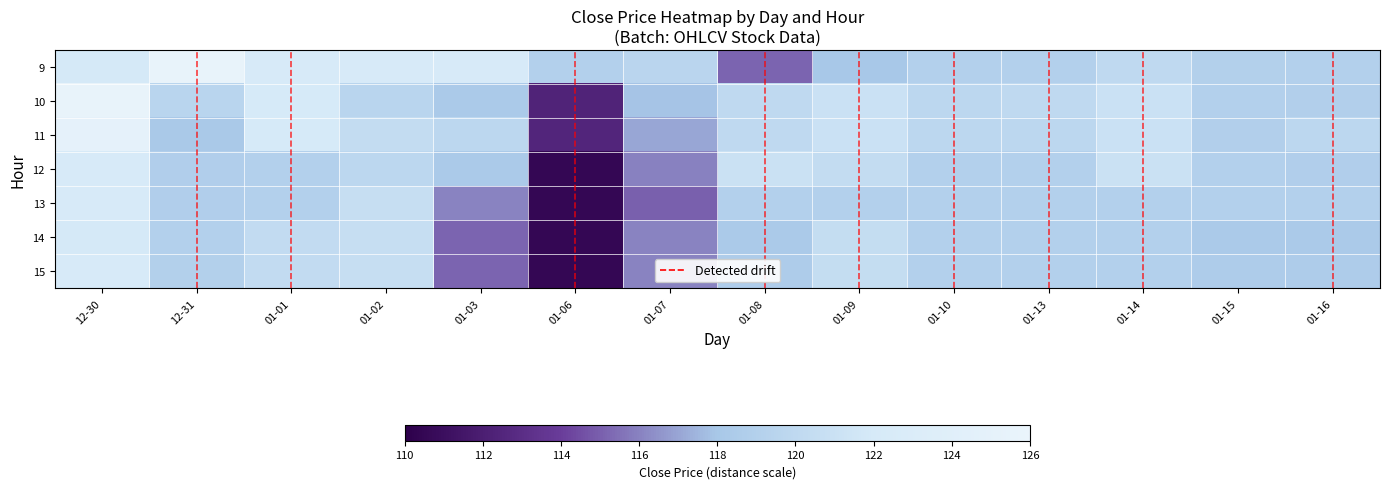

Rank the series by their maximum value, from highest to lowest.

9, 10, 11, 12, 13, 15, 14